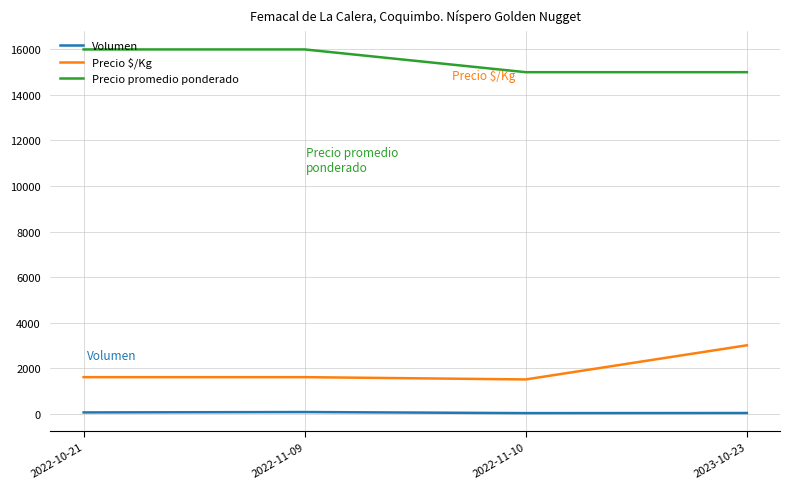

Which series changed the most between 2022-11-10 and 2023-10-23?

Precio $/Kg